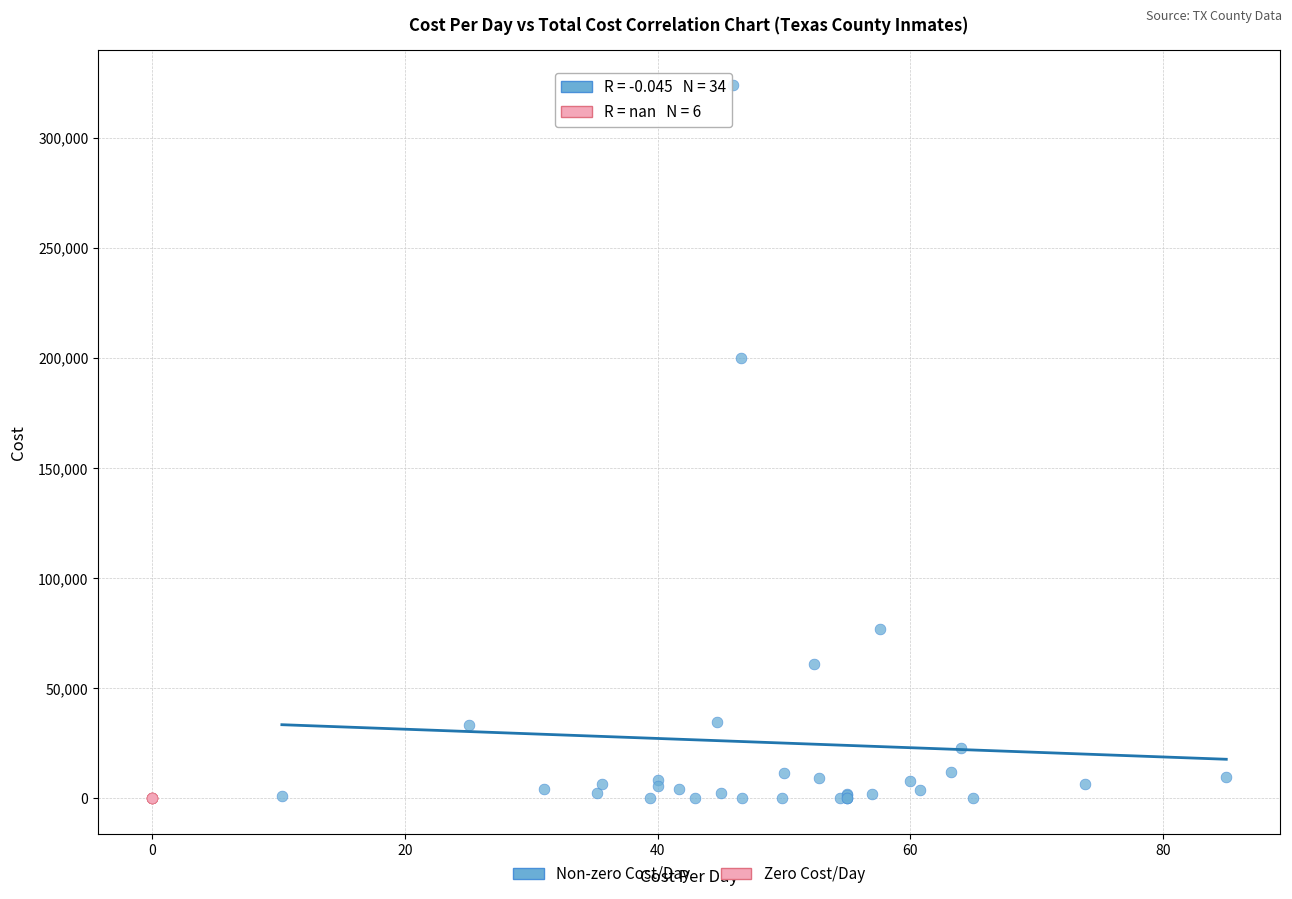

Which series contains the highest Y value?

Non-zero Cost/Day